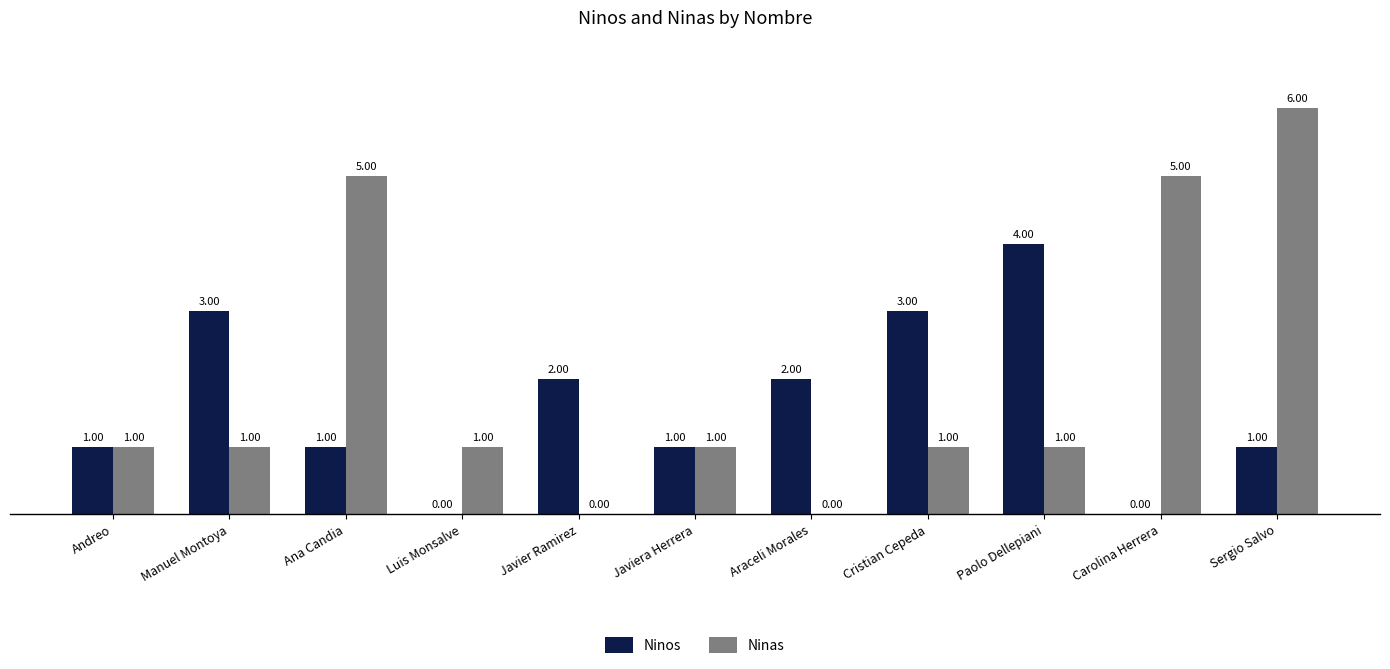

Which series changed the most between Javier Ramirez and Sergio Salvo?

Ninas